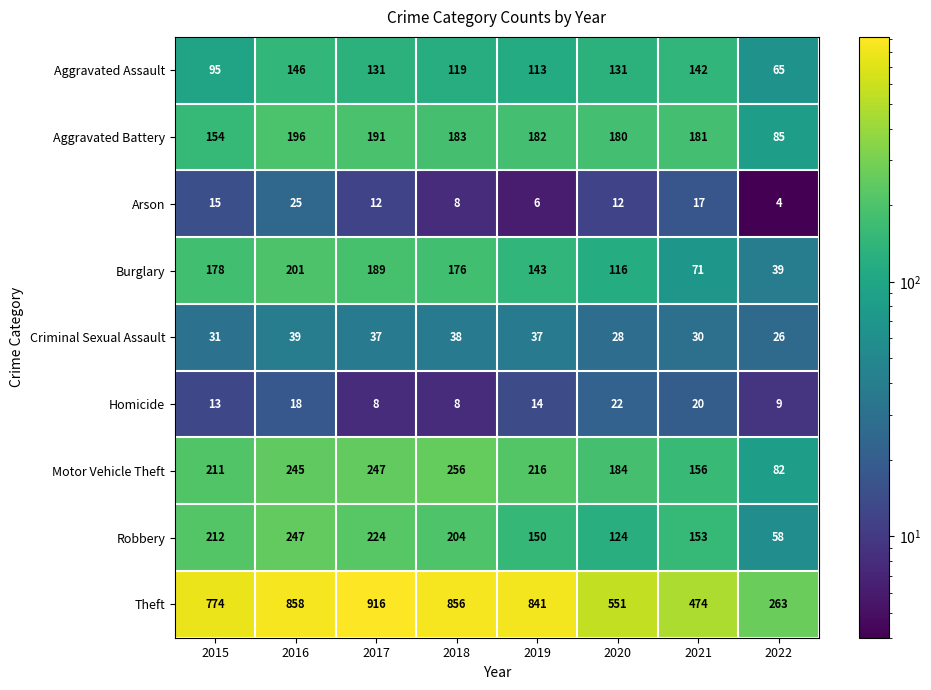

Rank the series by their maximum value, from highest to lowest.

Theft, Motor Vehicle Theft, Robbery, Burglary, Aggravated Battery, Aggravated Assault, Criminal Sexual Assault, Arson, Homicide